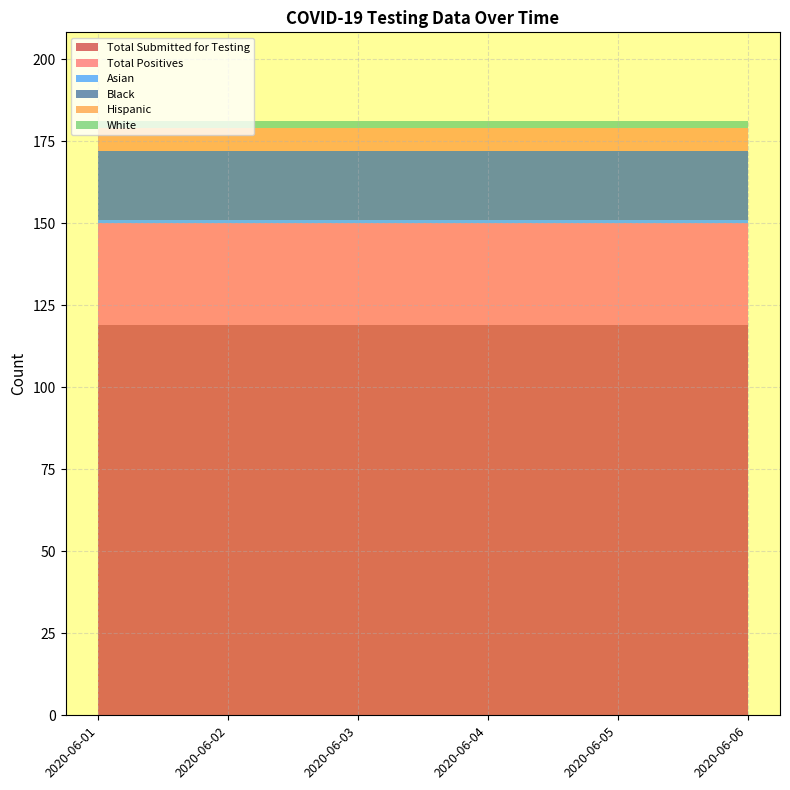

Reading left to right, what are all the values shown in this chart?

Total Submitted for Testing: 119	119	119	119	119	119
Total Positives: 31	31	31	31	31	31
Asian: 1	1	1	1	1	1
Black: 21	21	21	21	21	21
Hispanic: 7	7	7	7	7	7
White: 2	2	2	2	2	2